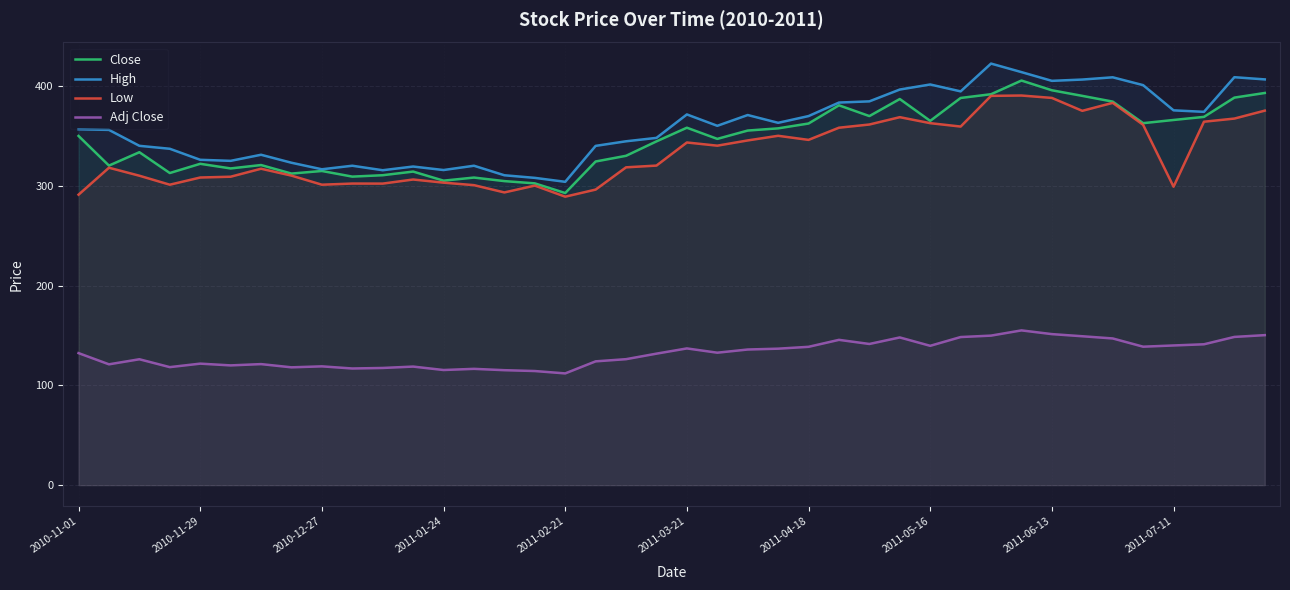

List the series in order of their peak value, lowest first.

Adj Close, Low, Close, High